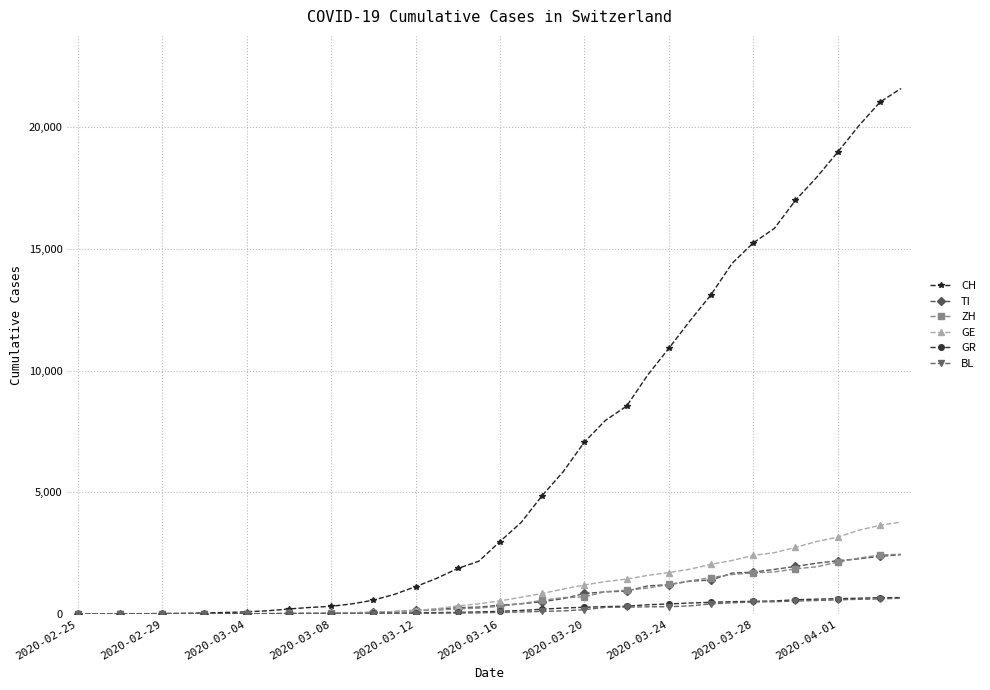

What is the greatest value displayed?

21584